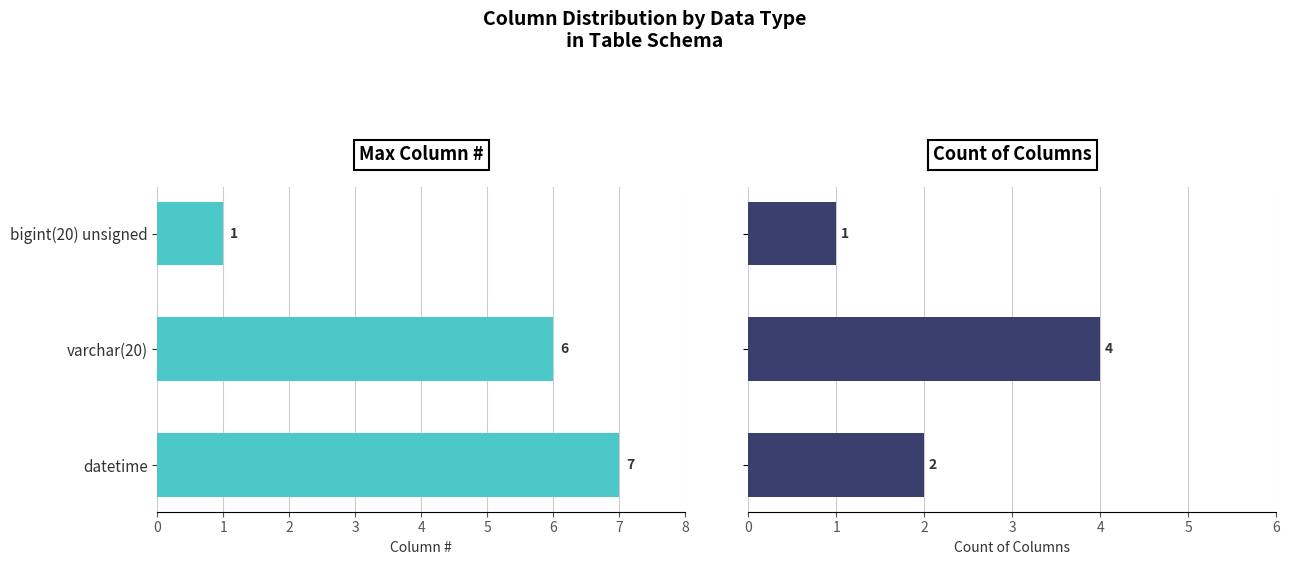

Does the chart contain stacked bars?

No